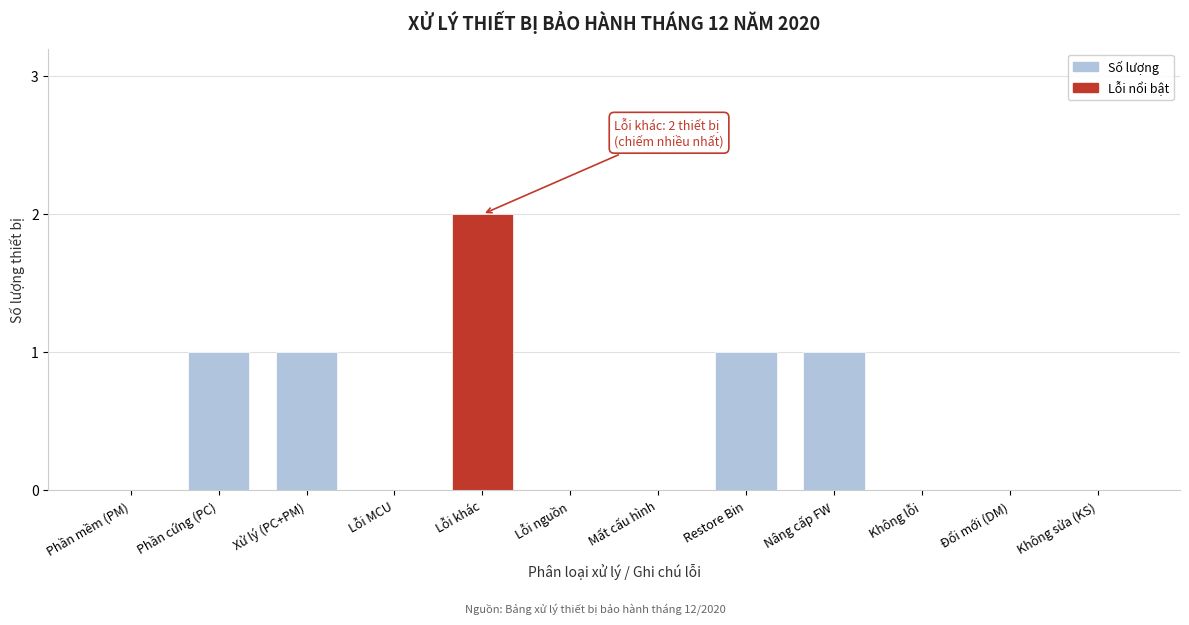

Reading right to left, what are all the values shown in this chart?

Không sửa (KS)=0	Đổi mới (DM)=0	Không lỗi=0	Nâng cấp FW=1	Restore Bin=1	Mất cấu hình=0	Lỗi nguồn=0	Lỗi khác=2	Lỗi MCU=0	Xử lý (PC+PM)=1	Phần cứng (PC)=1	Phần mềm (PM)=0